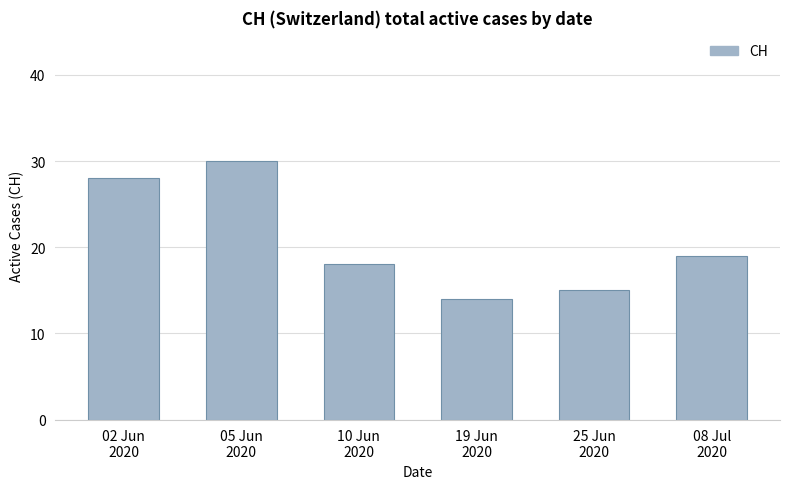

What position from the left is 02 Jun
2020?

1